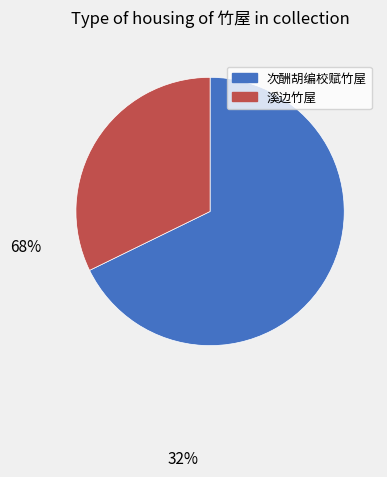

Is there a majority slice in this chart?

Yes